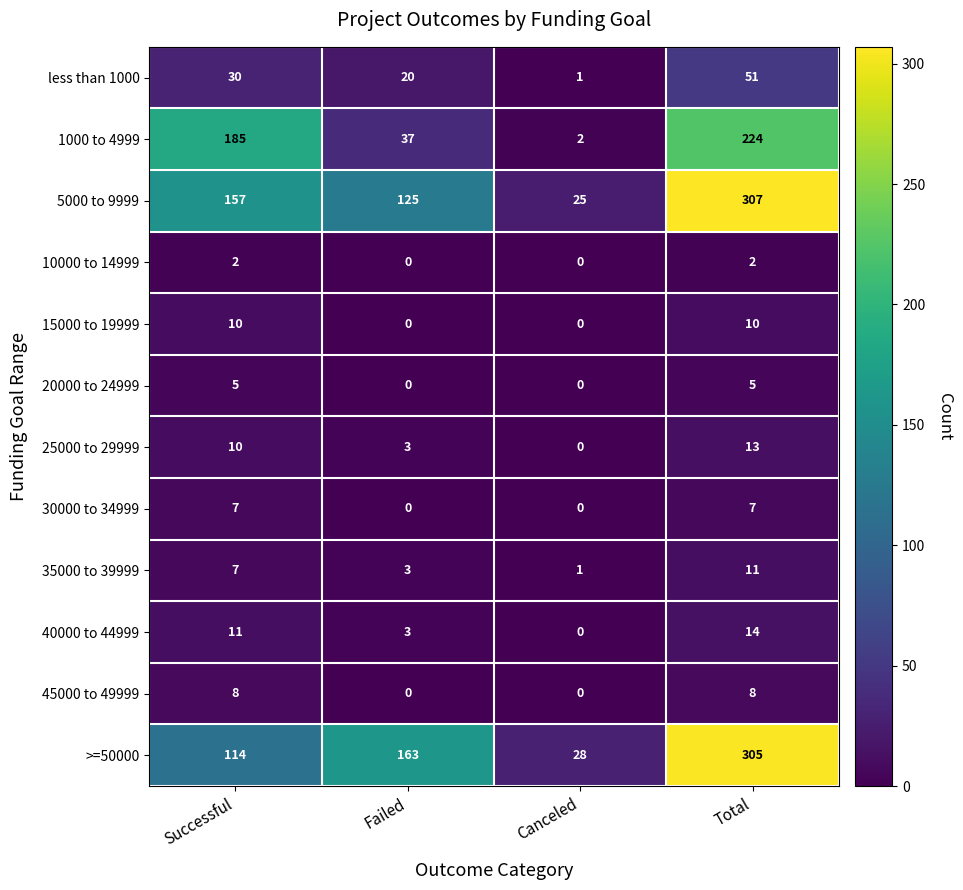

What is the highest value of the 35000 to 39999 series?

11